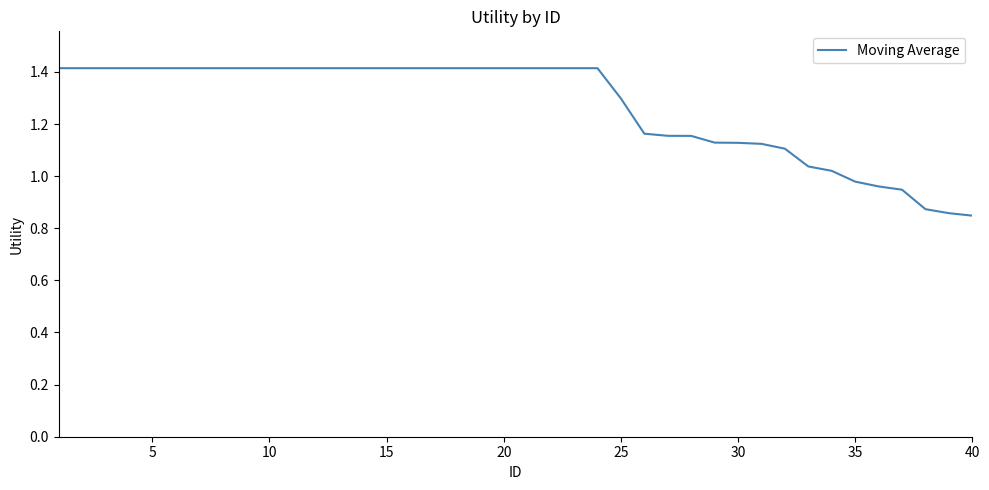

What is the difference between the maximum and minimum values?

0.6